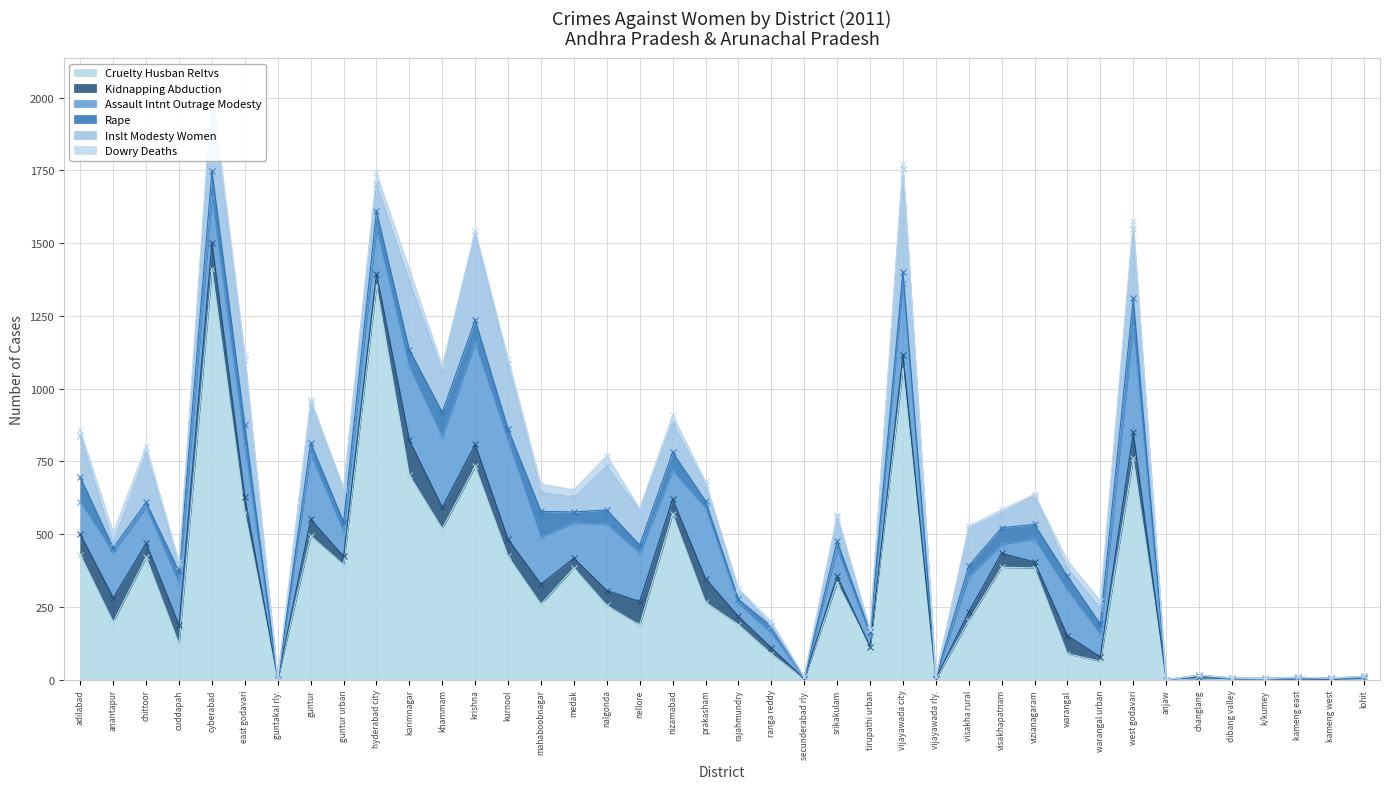

Rank the series at hyderabad city from lowest to highest value.

dowry_deaths, kidnapping_abduction, rape, inslt_modesty_women, assault_intnt_outrage_modesty, cruelty_husban_reltvs